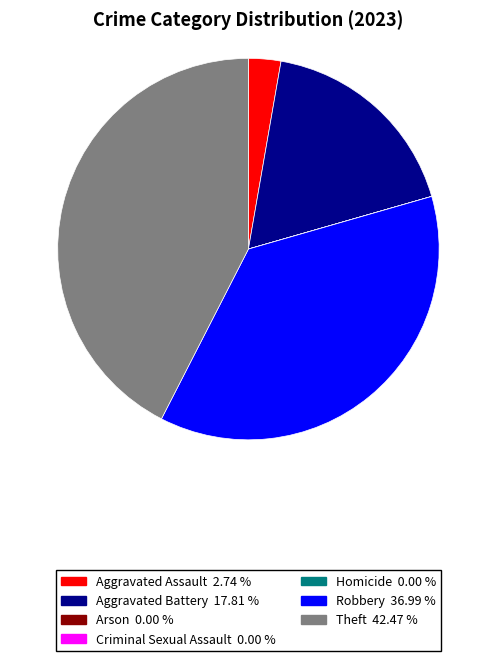

Do Aggravated Battery and Robbery together represent more than half of the pie?

Yes